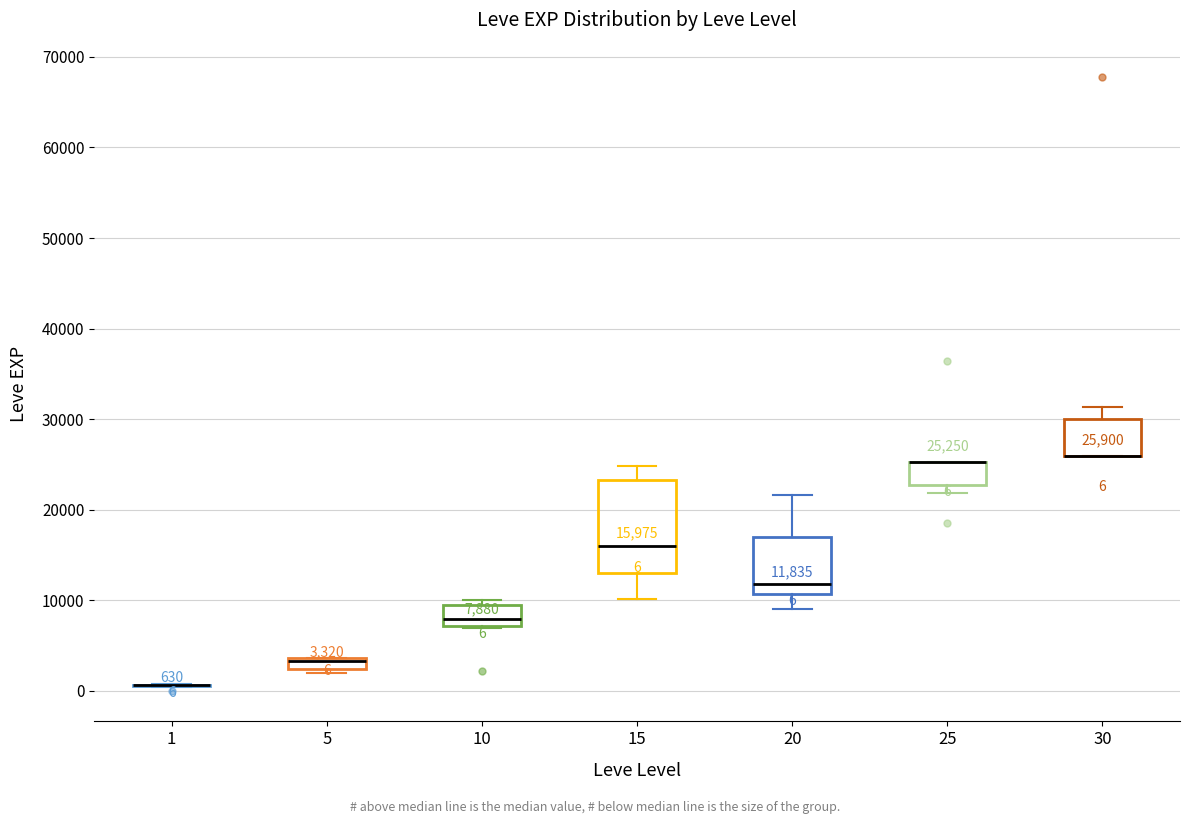

Comparing the boxes themselves (not the whiskers), which one is the tallest?

15